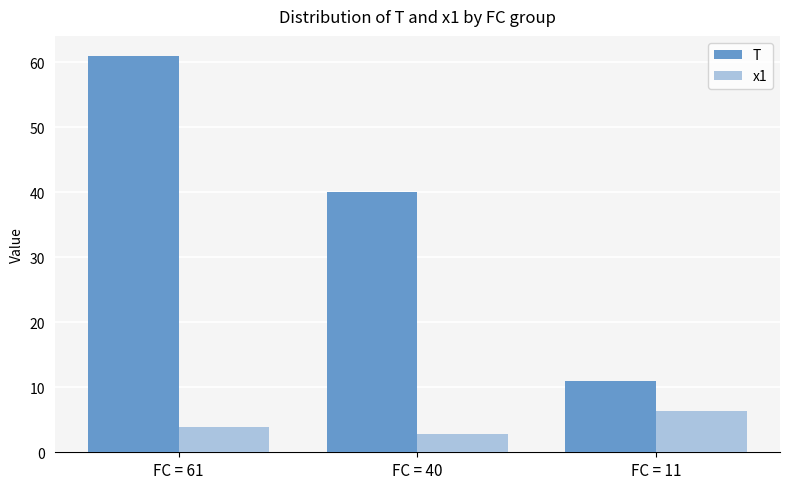

Reading right to left, transcribe all the data shown in this chart.

T: FC = 11=11.0	FC = 40=40.0	FC = 61=61.0
x1: FC = 11=6.3	FC = 40=2.7	FC = 61=3.9